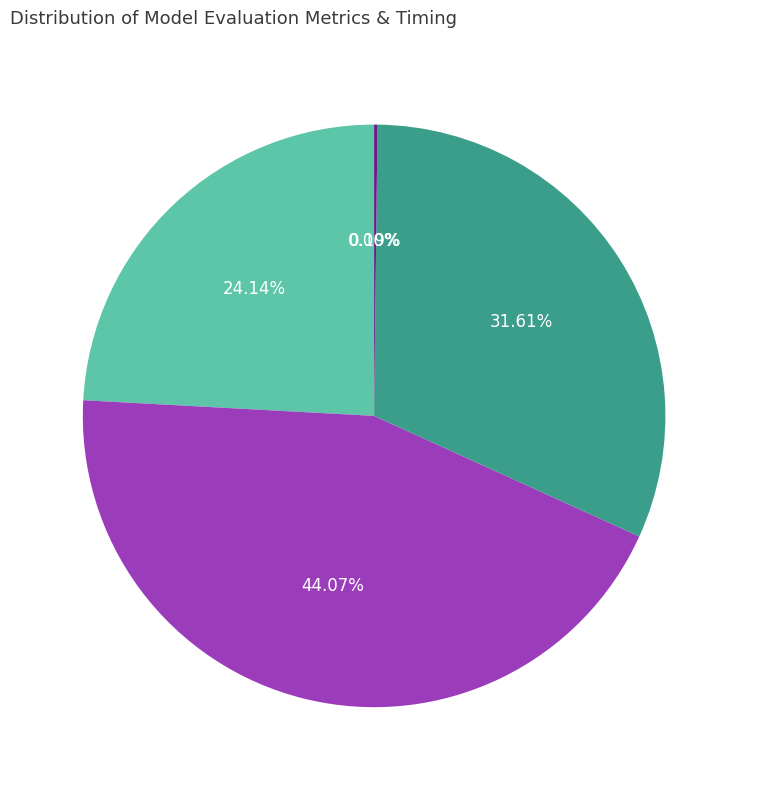

Which category has the biggest portion of the pie?

SMAPE